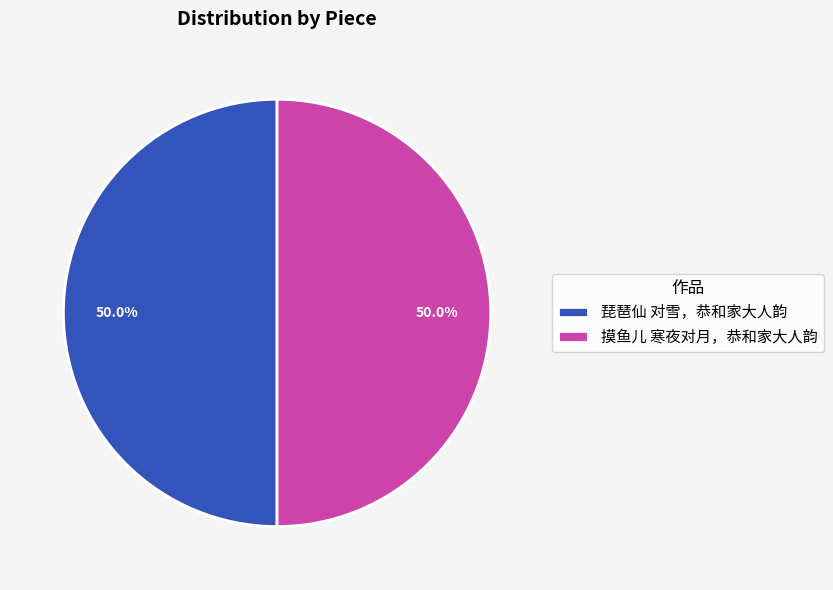

What is the ratio of the value at 摸鱼儿 寒夜对月，恭和家大人韵 to the value at 琵琶仙 对雪，恭和家大人韵?

1.0